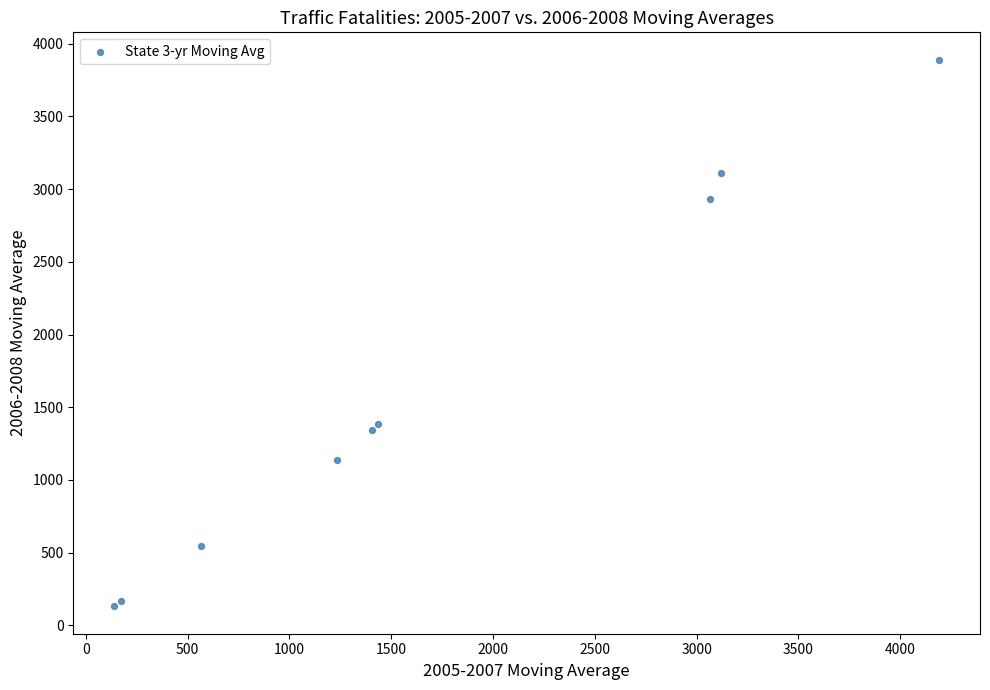

What Y value in the scatter plot is closest to 2010?

1386.7